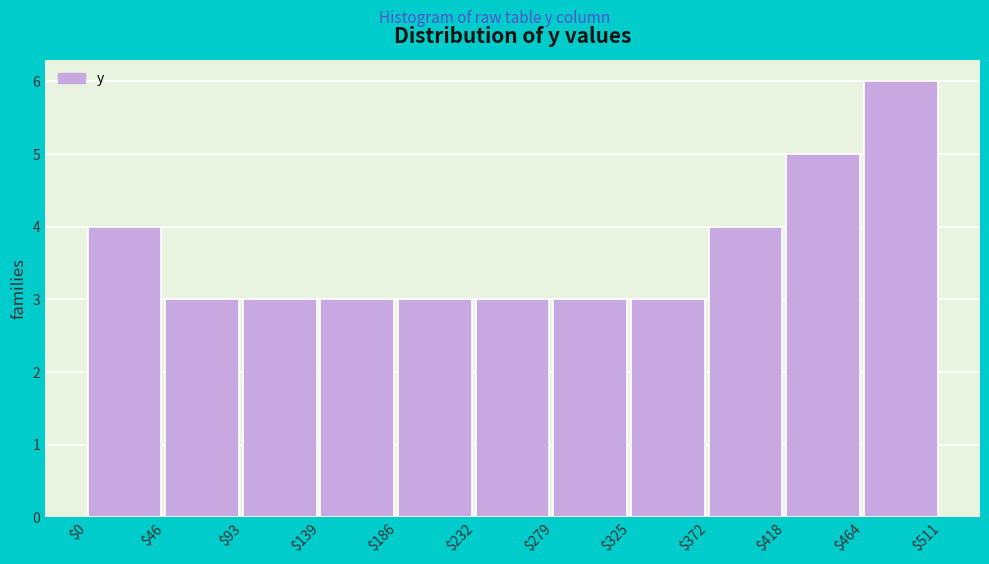

Which range on the x-axis has the tallest bar?

$464 to $511